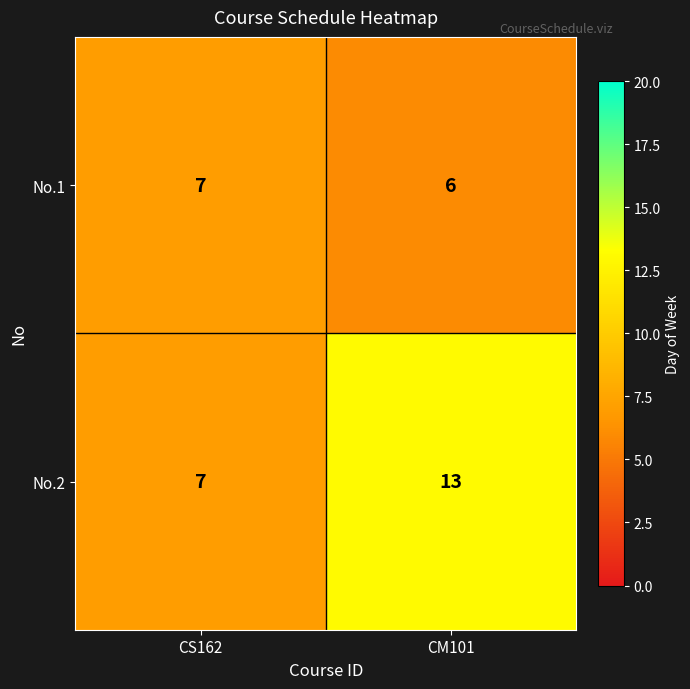

Which series changed the most between CS162 and CM101?

No.2